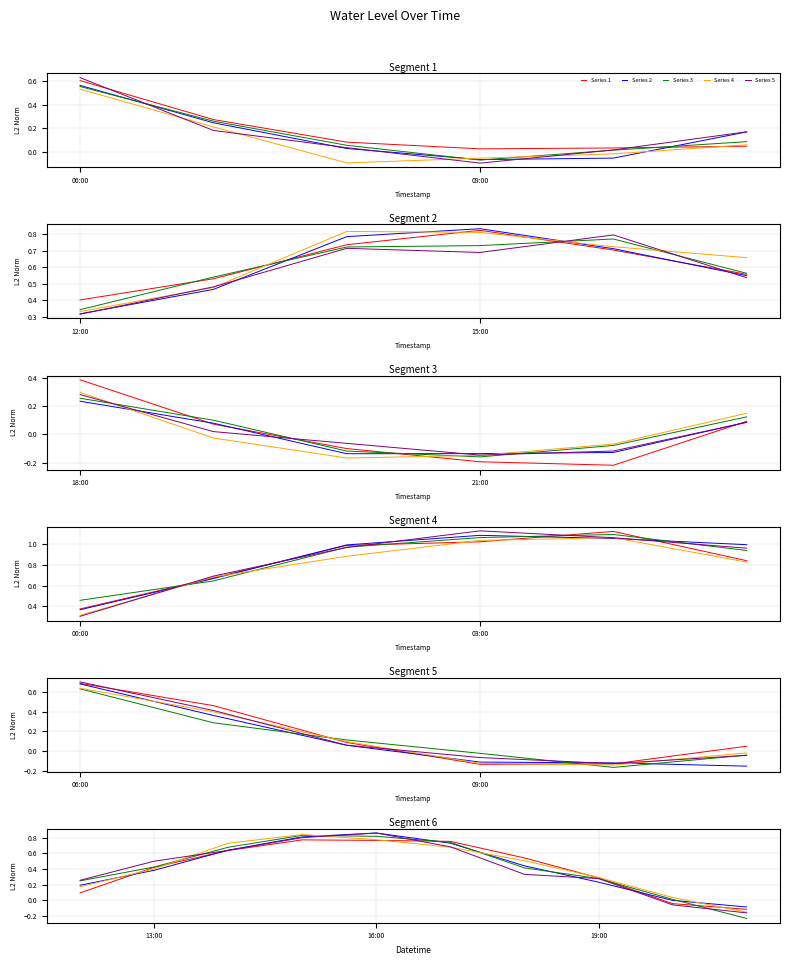

True or false: Series 3 has a value of 0.6 at 06:00.

True